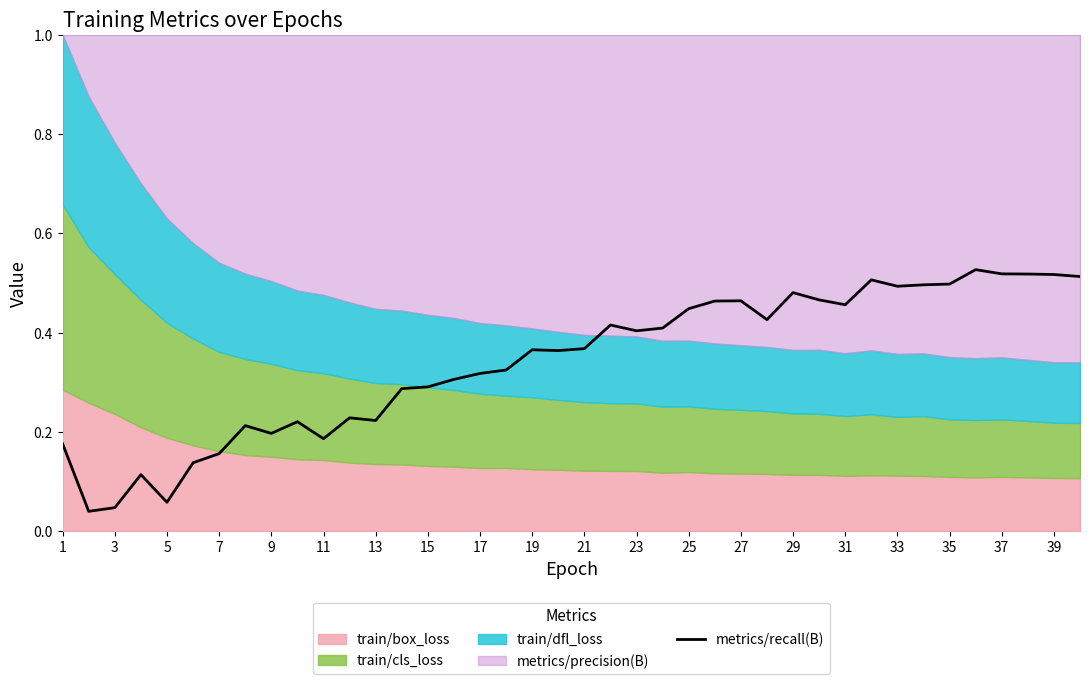

The value of metrics/recall(B) at 33 is 0.2. True or false?

False